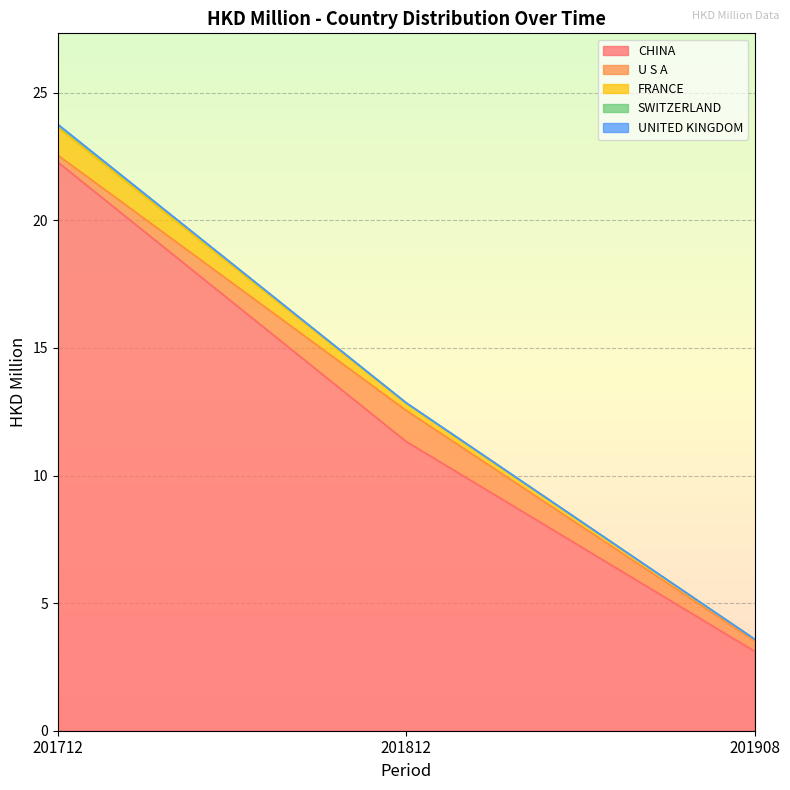

What is the maximum value for CHINA?

22.3